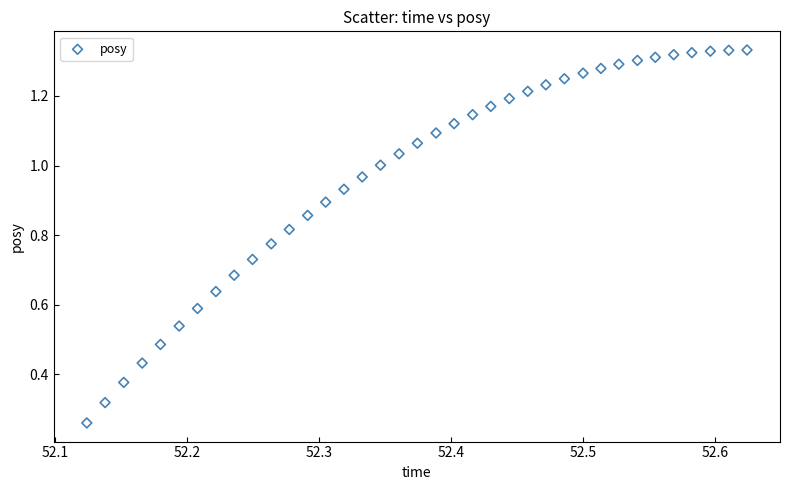

How many points are shown in the scatter plot?

37